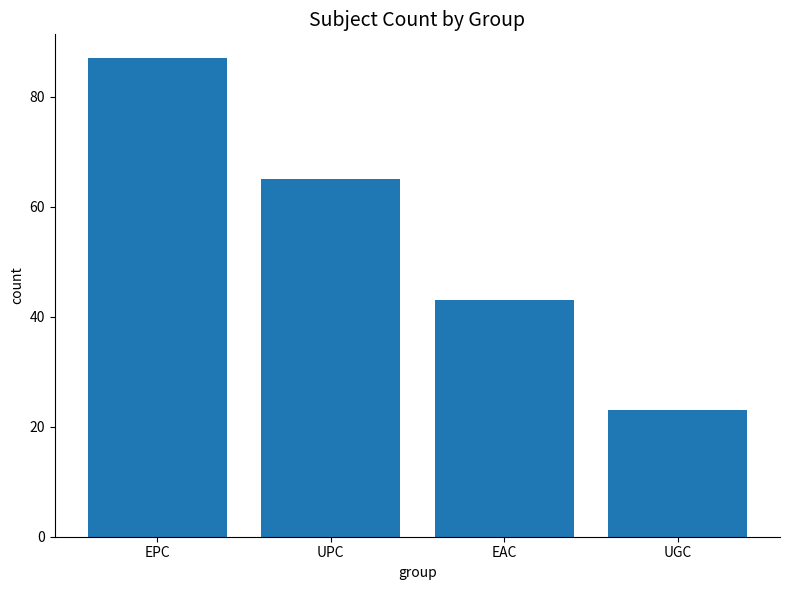

Between EPC and UGC, which is larger?

EPC